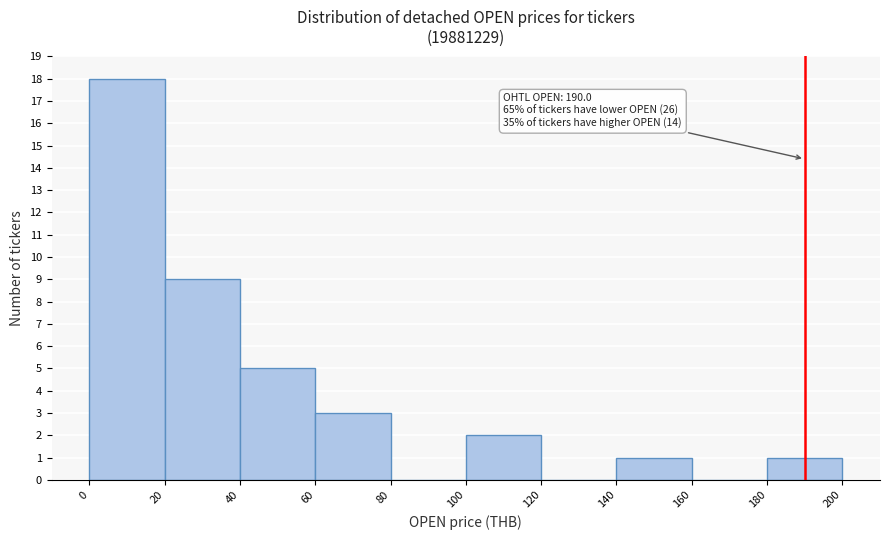

Which range on the x-axis has the tallest bar?

0 to 20